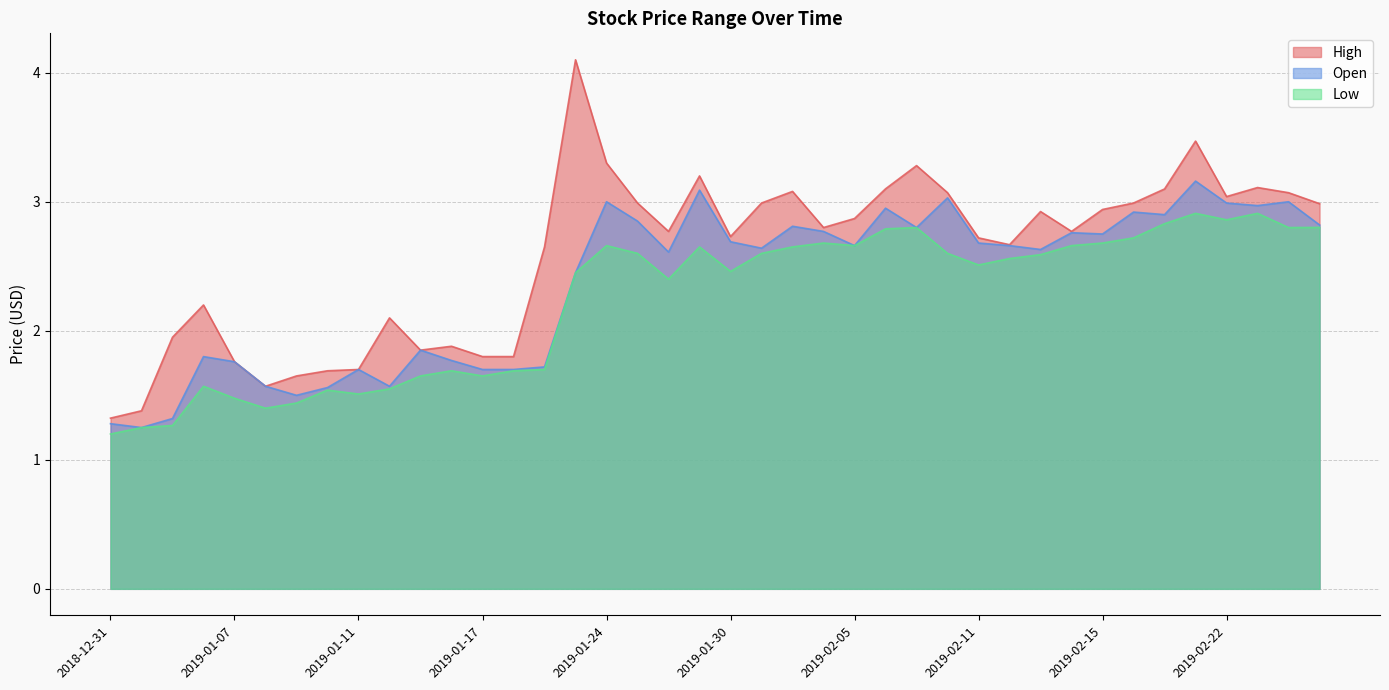

At how many categories does at least one series exceed 2?

28